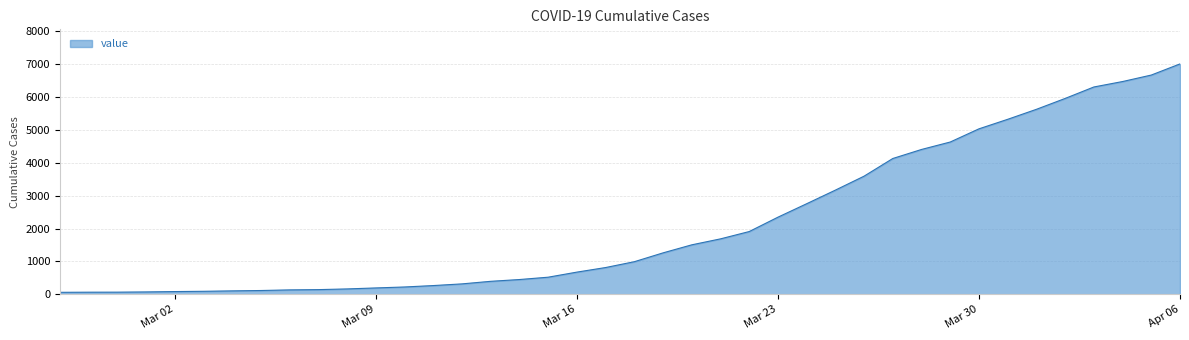

What is the maximum value shown in the chart?

6995